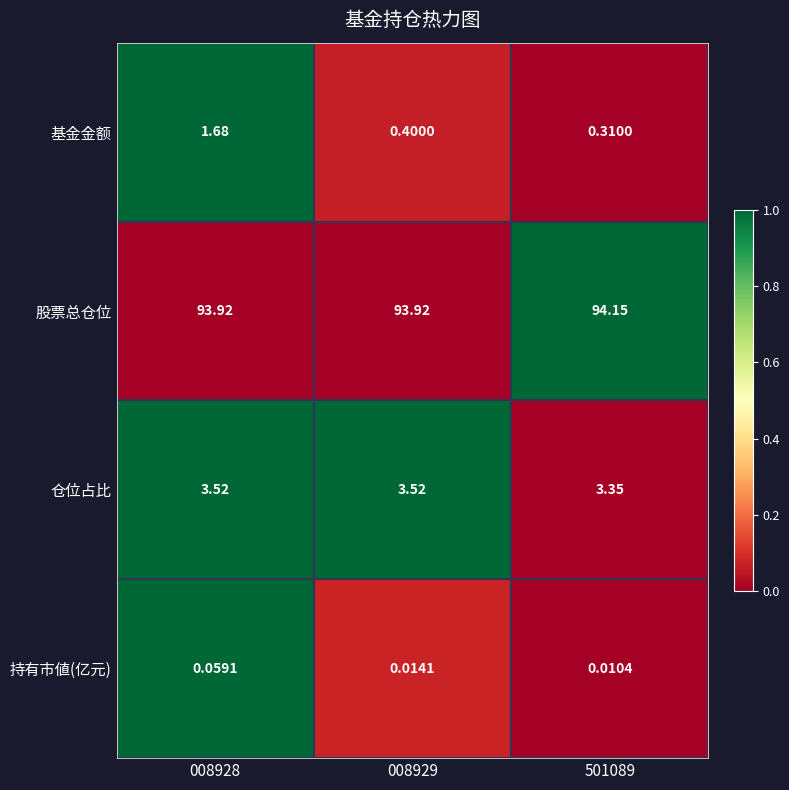

Rank the series at 008929 from lowest to highest value.

持有市値(亿元), 基金金额, 仓位占比, 股票总仓位